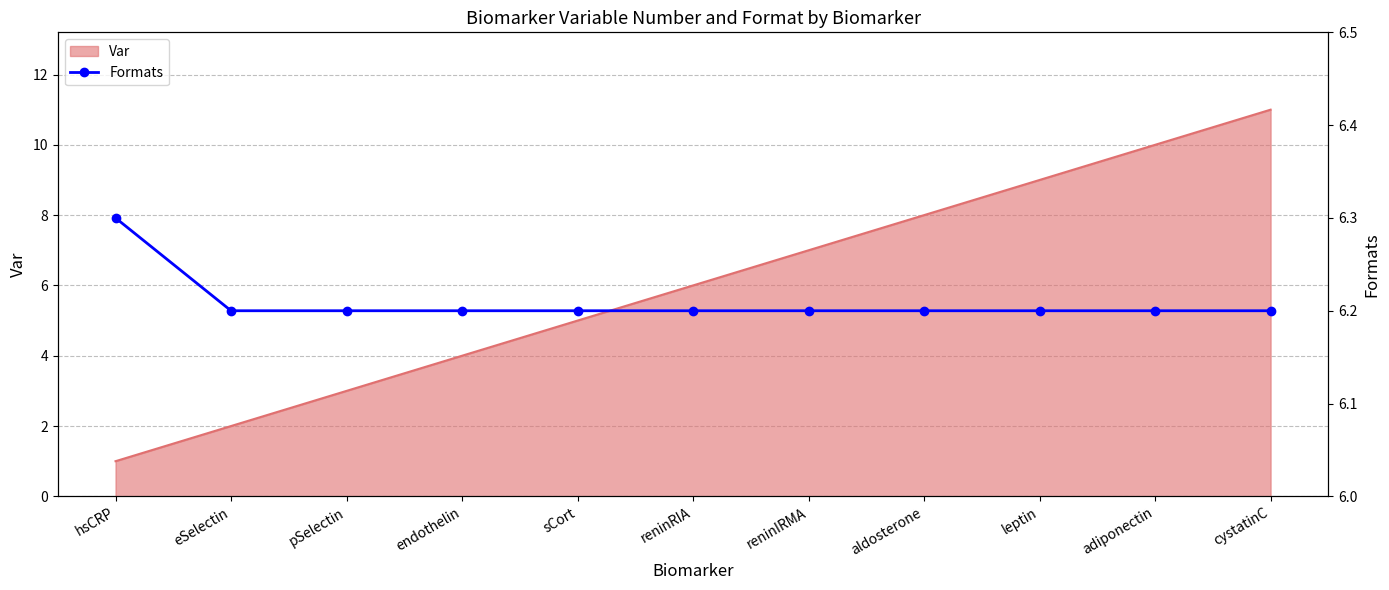

What is the label of the 1st point from the left?

hsCRP